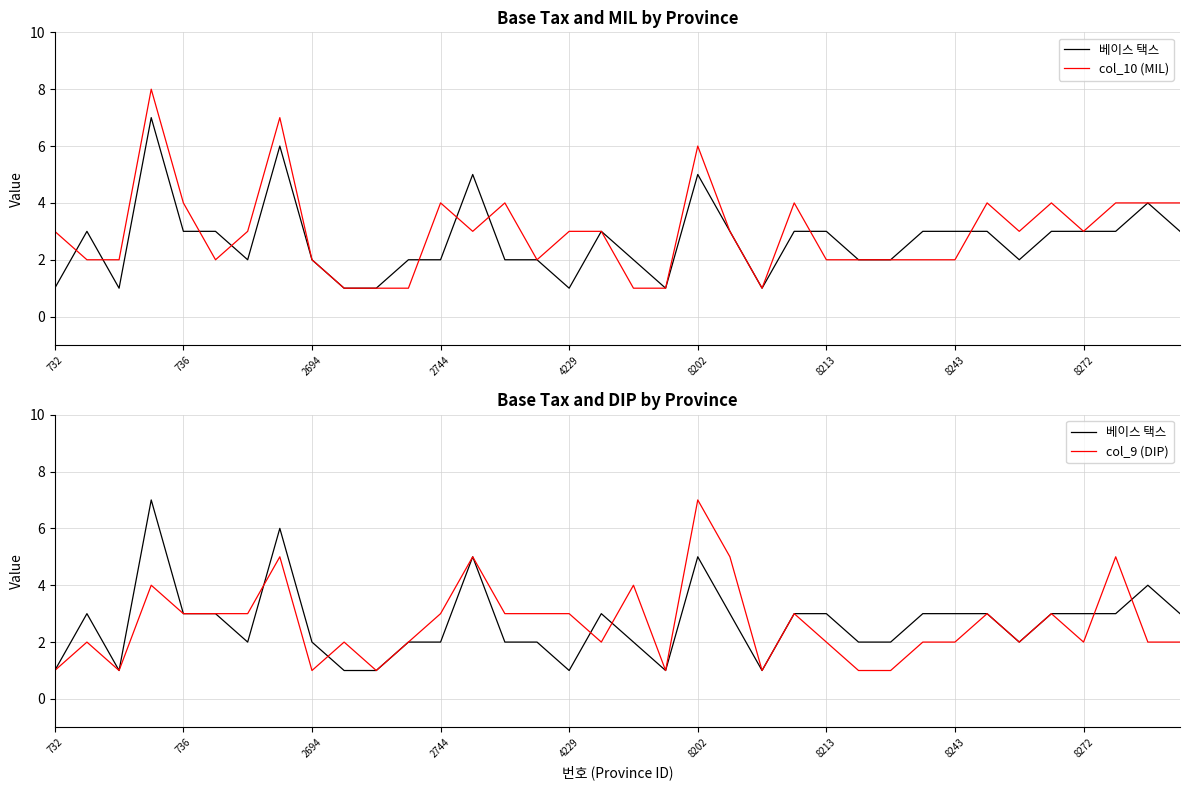

After their last crossing, which series has the higher values: col_10 (MIL) or 베이스 택스?

col_10 (MIL)